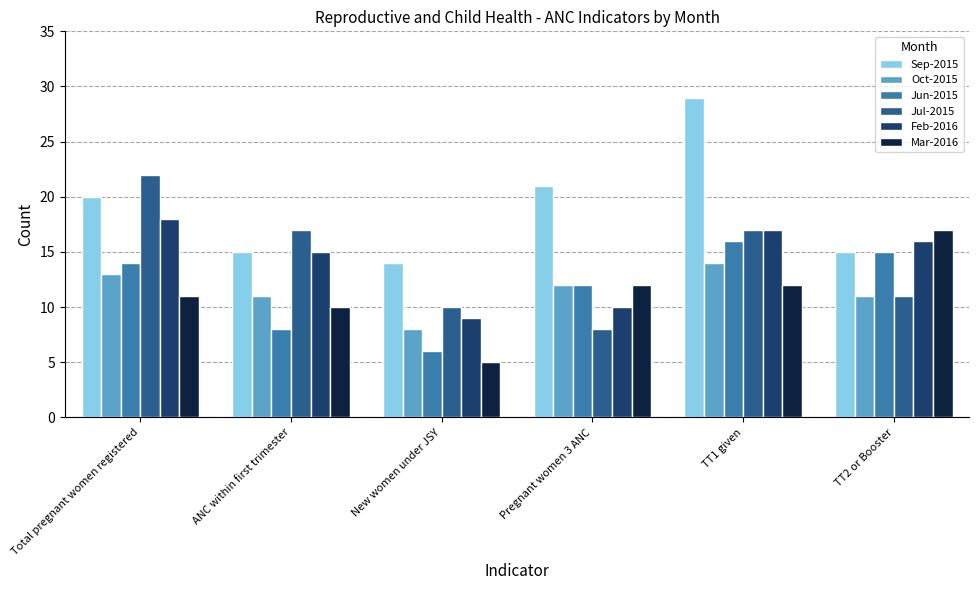

What is the value of the Jul-2015 bar at the 5th from the left?

17